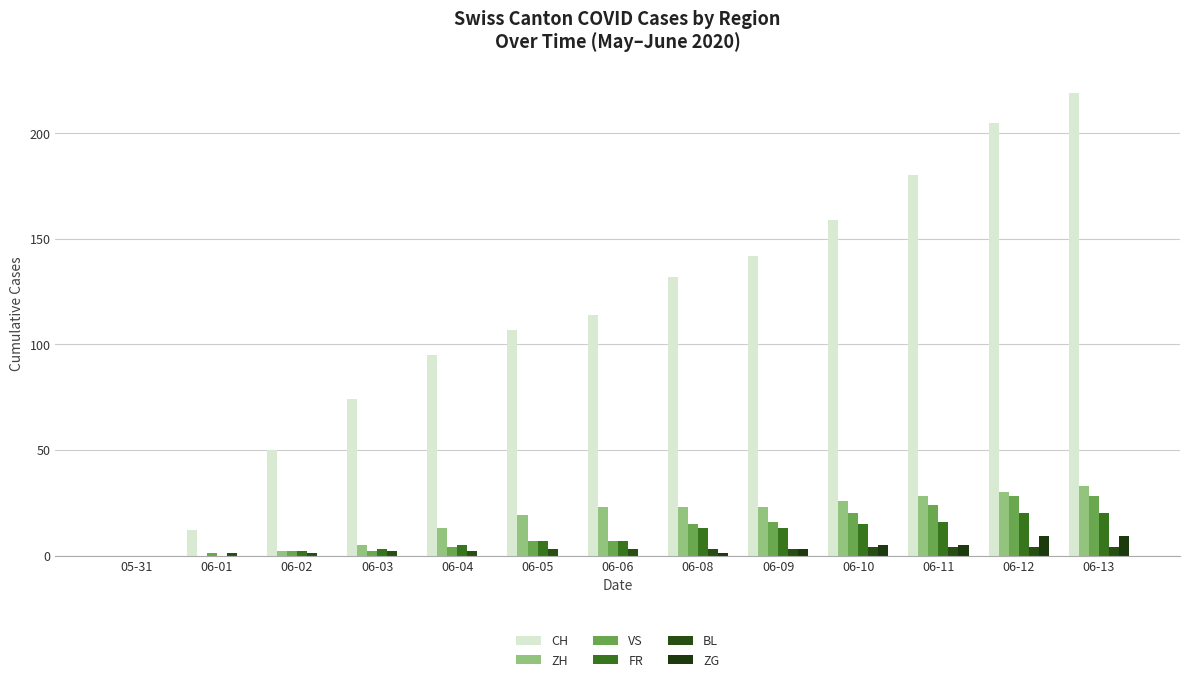

How many groups of bars are there?

13